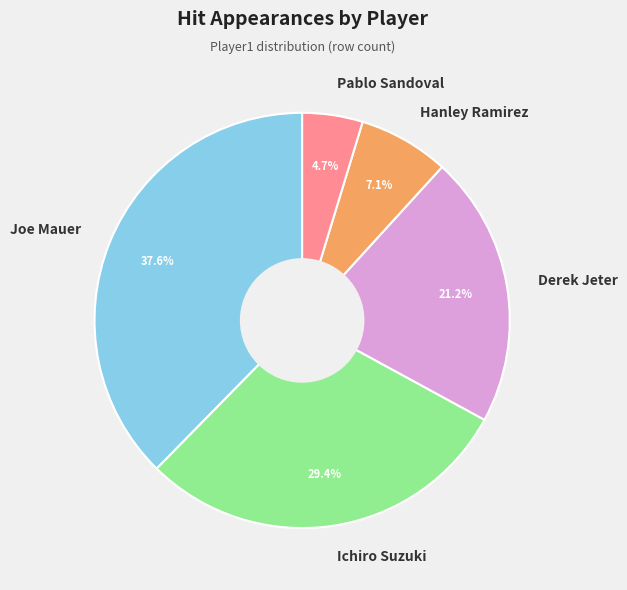

Approximately how many times larger is the value at Joe Mauer compared to Pablo Sandoval?

8.0